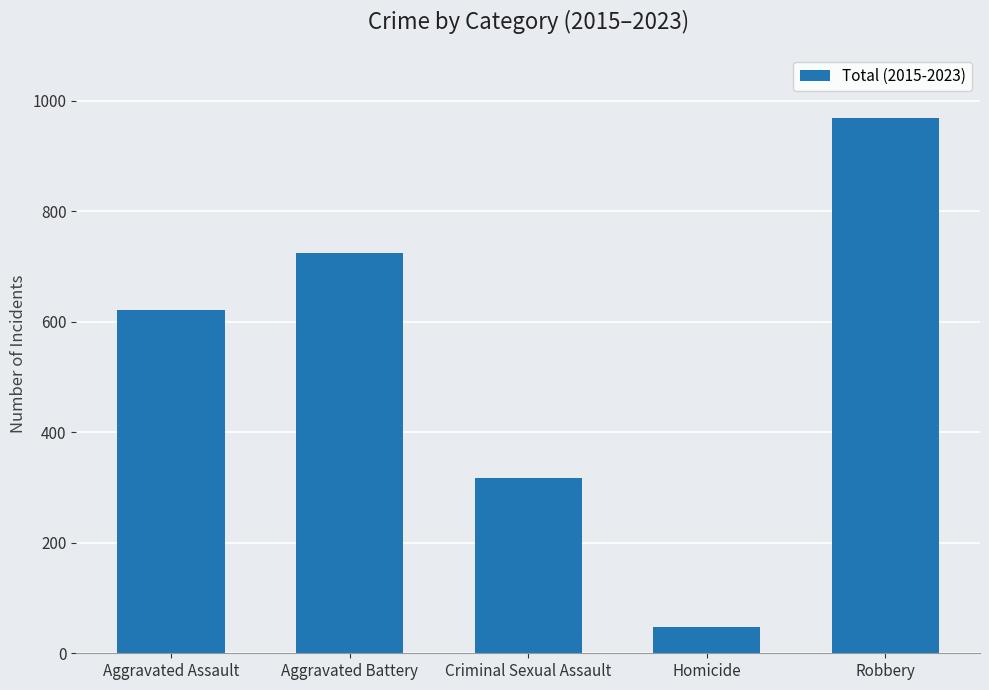

What is the change in value from Criminal Sexual Assault to Homicide?

-270